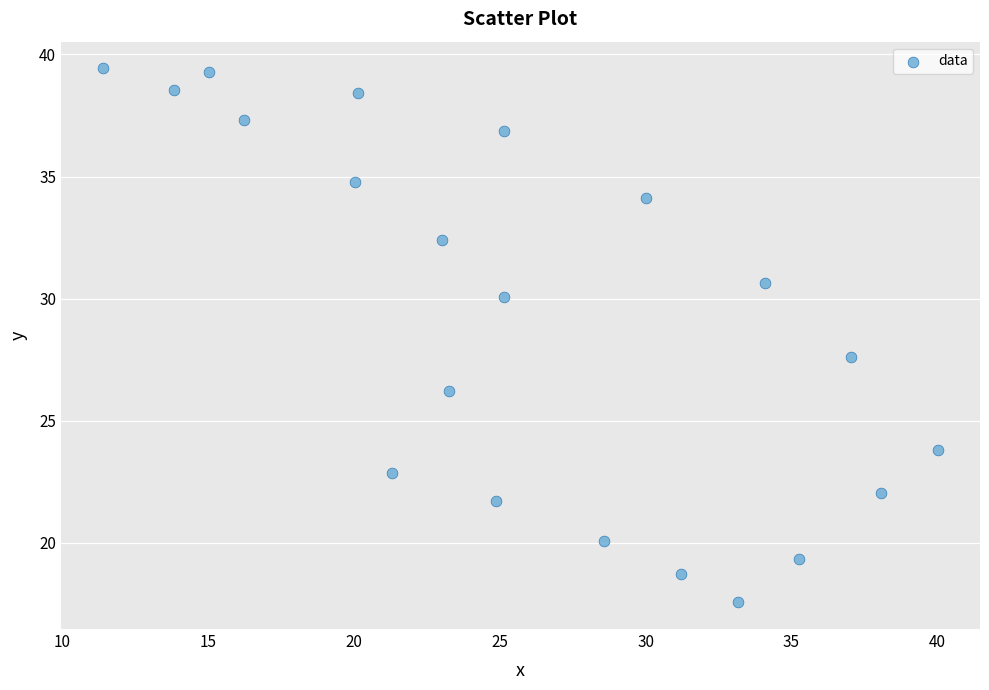

What Y value in the scatter plot is closest to 28?

27.6